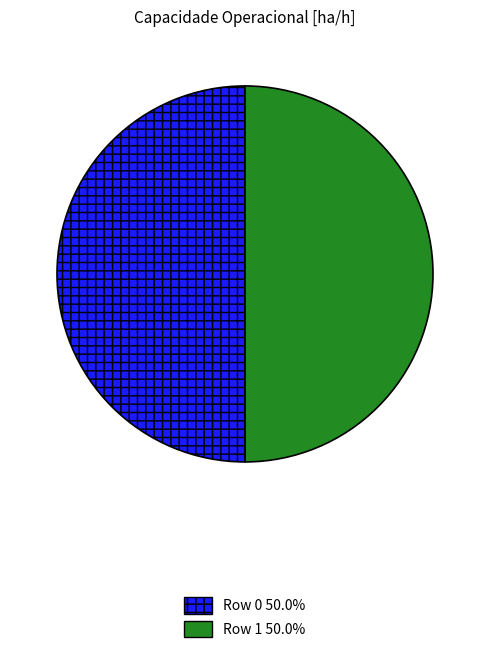

Approximately how many times larger is the value at Row 0 compared to Row 1?

1.0